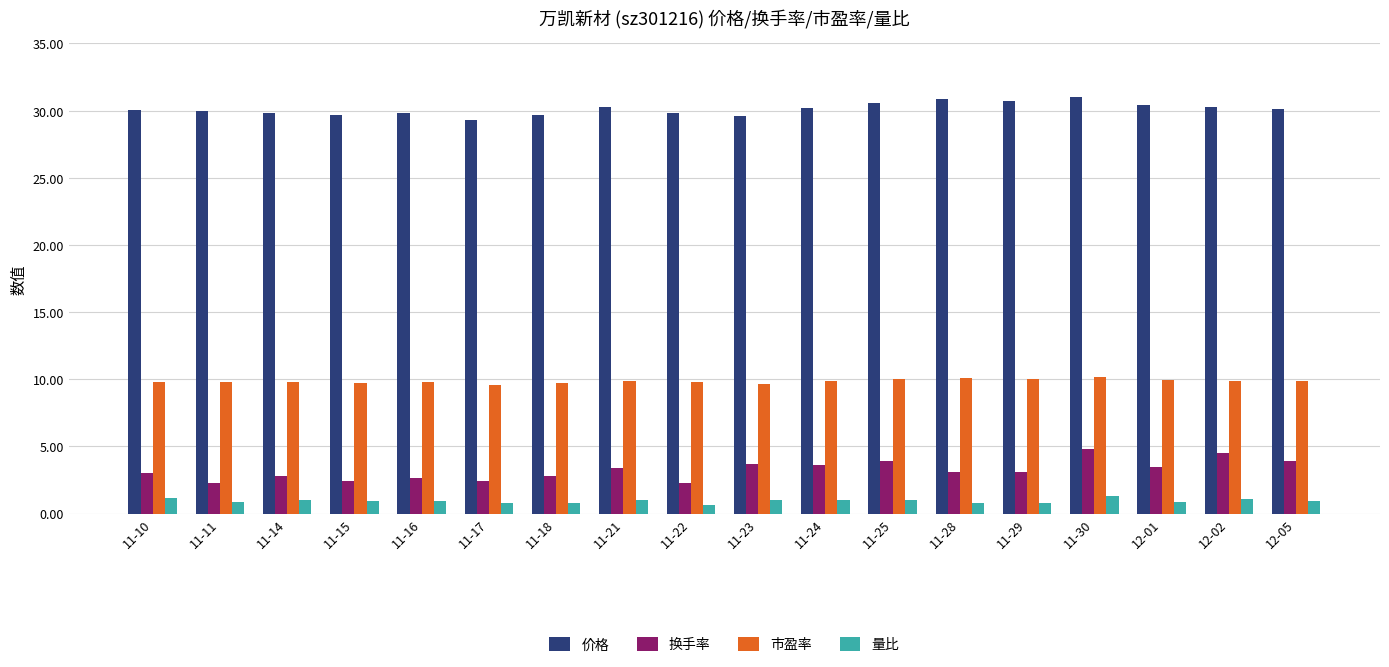

Is it true that 量比 equals 1.2 at 11-10?

True